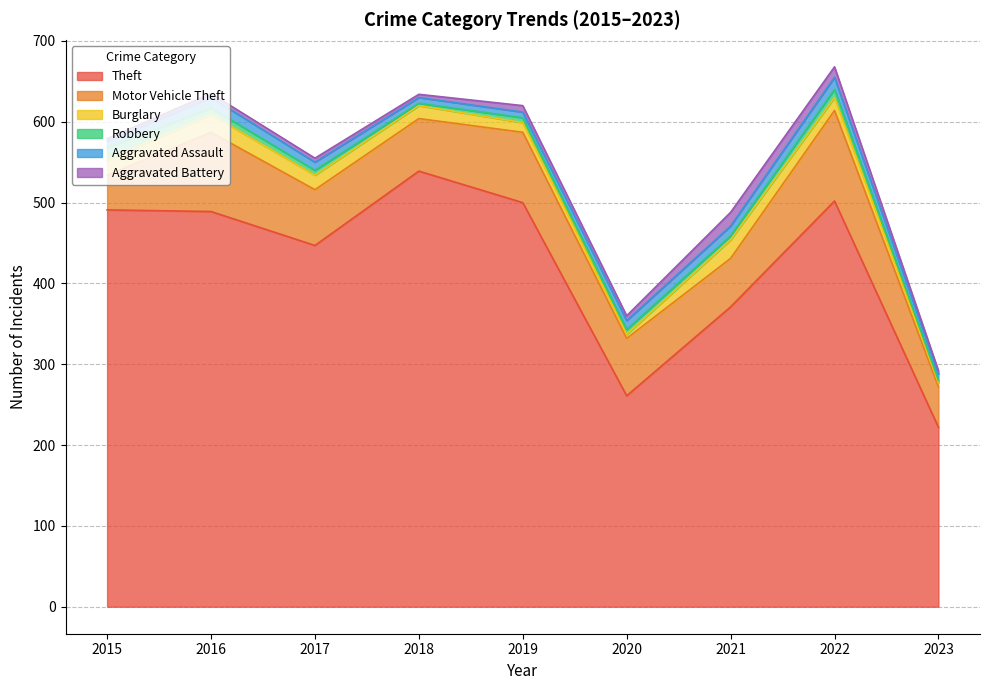

What is the minimum value for Theft?

222